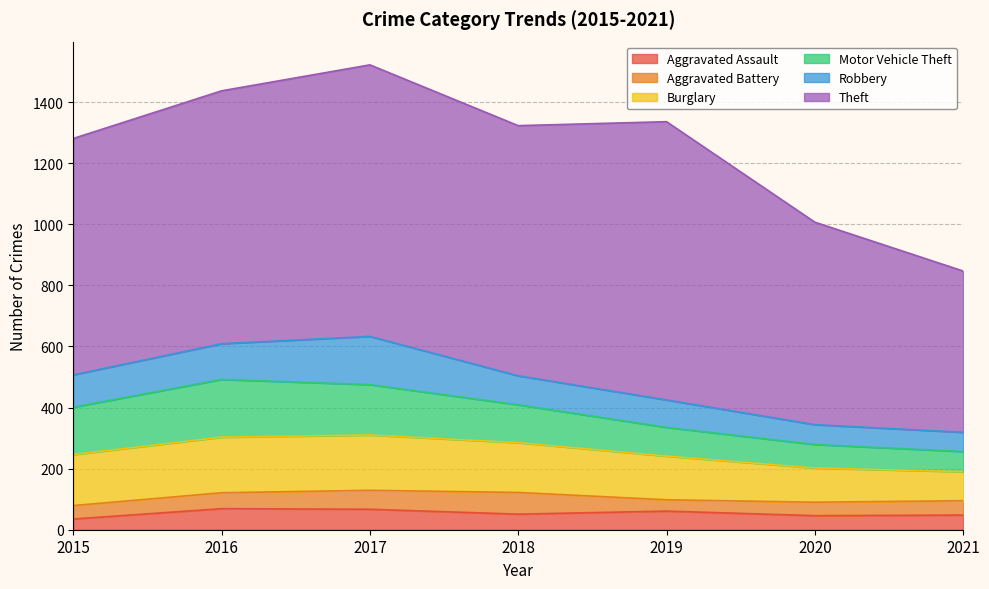

True or false: Robbery and Burglary cross at least once.

False